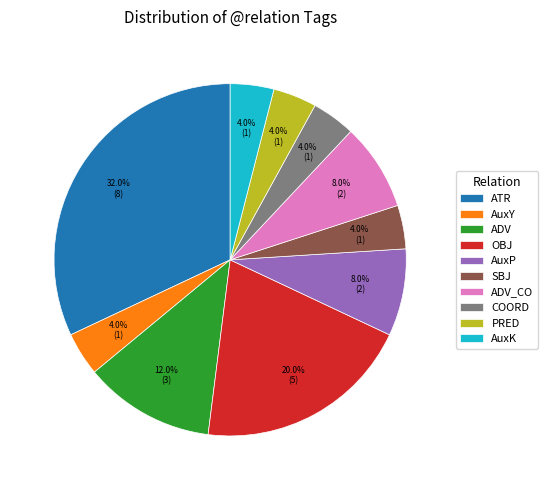

Is OBJ the majority of the pie?

No